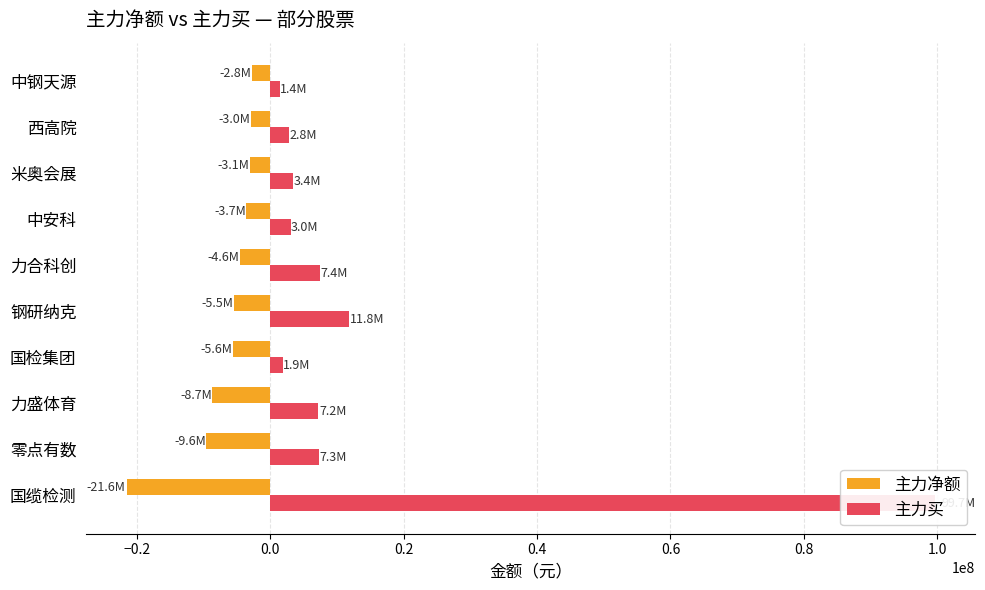

Between 国缆检测 and 中钢天源, which series saw the biggest shift?

主力买